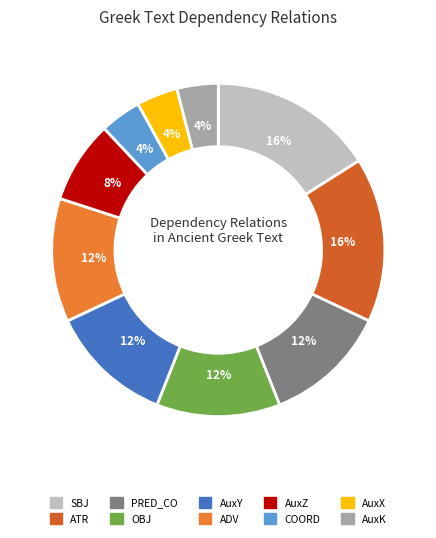

The COORD slice represents 19% of the pie. True or false?

False